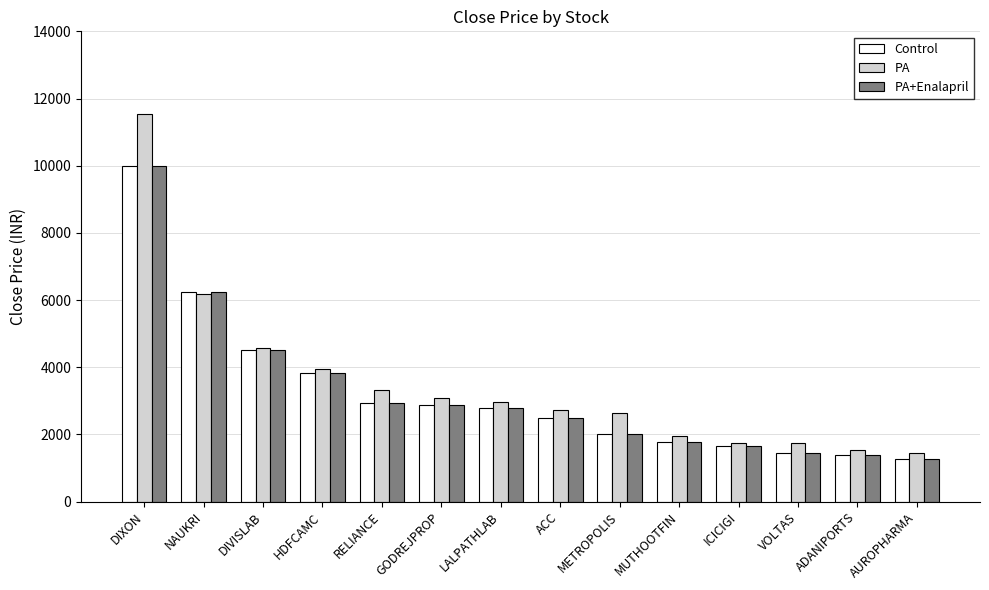

How many values in the Control series are below 2798?

7